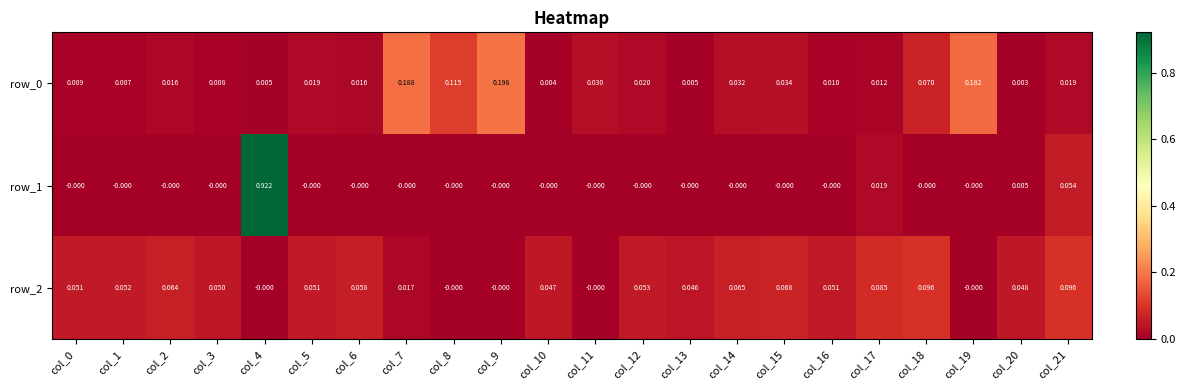

True or false: row_2 has a value of 0.0 at col_20.

True